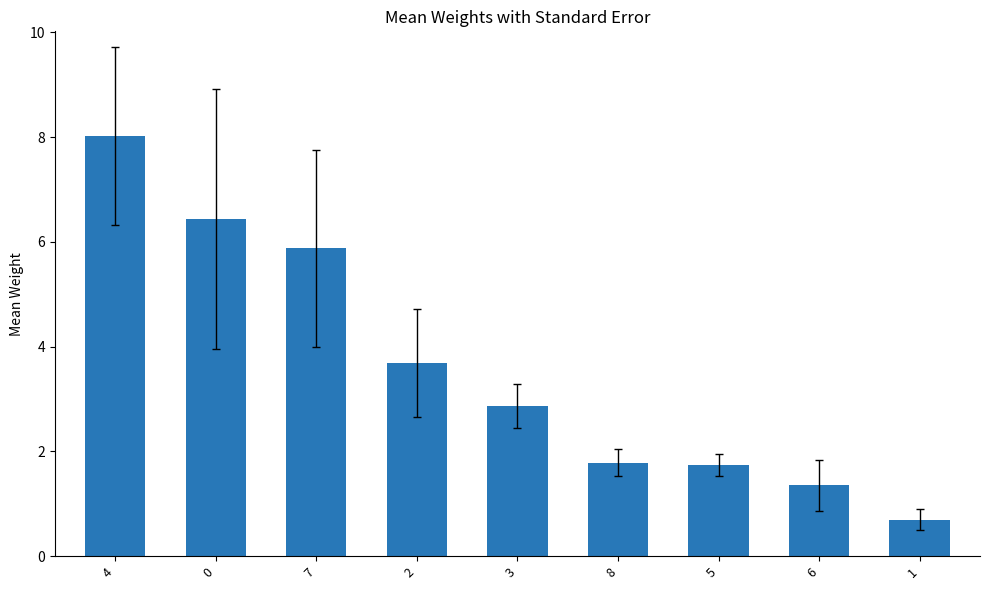

True or false: the data shows 3.7 at 2.

True